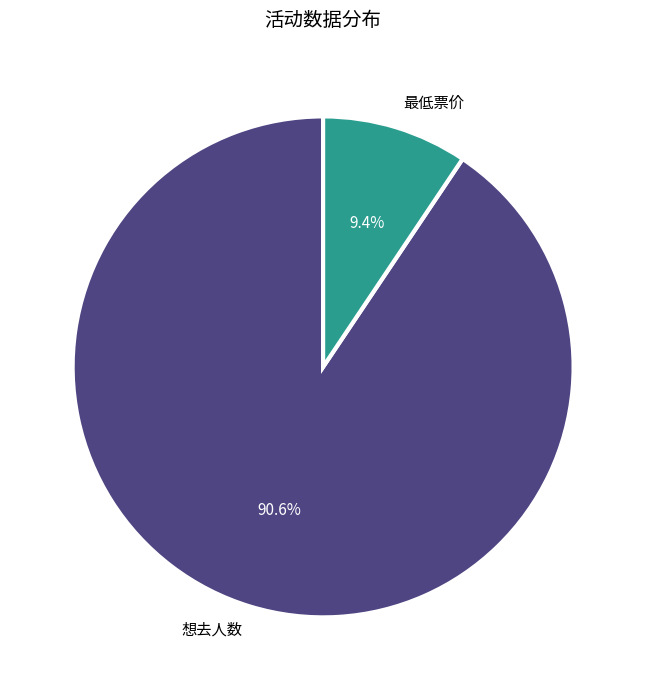

Do 想去人数 and 最低票价 together represent more than half of the pie?

Yes